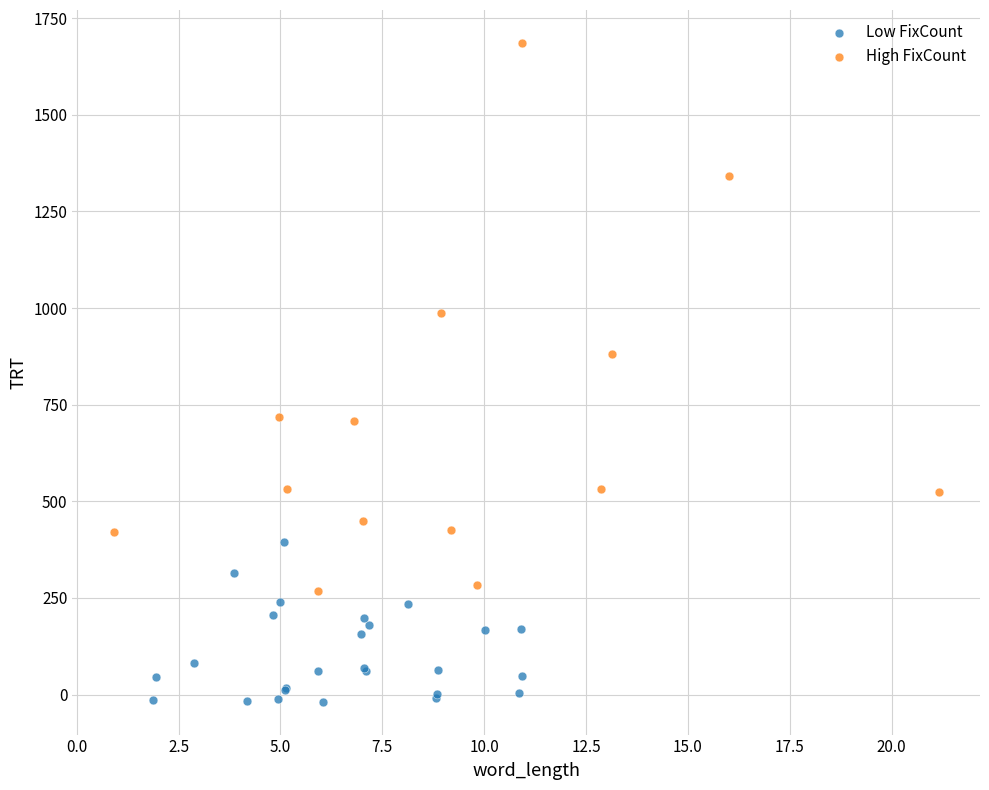

Which series has the widest spread of Y values?

High FixCount